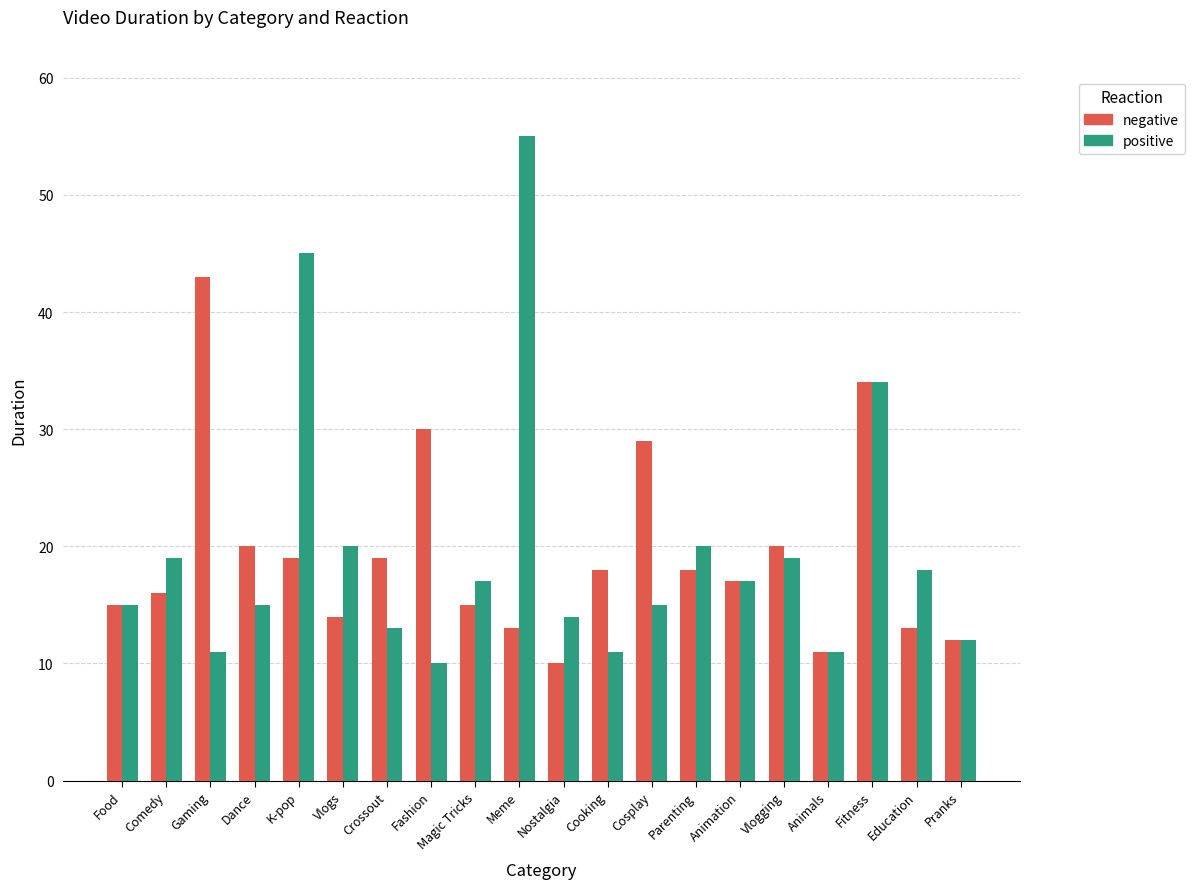

What value does the negative series have at Comedy?

16